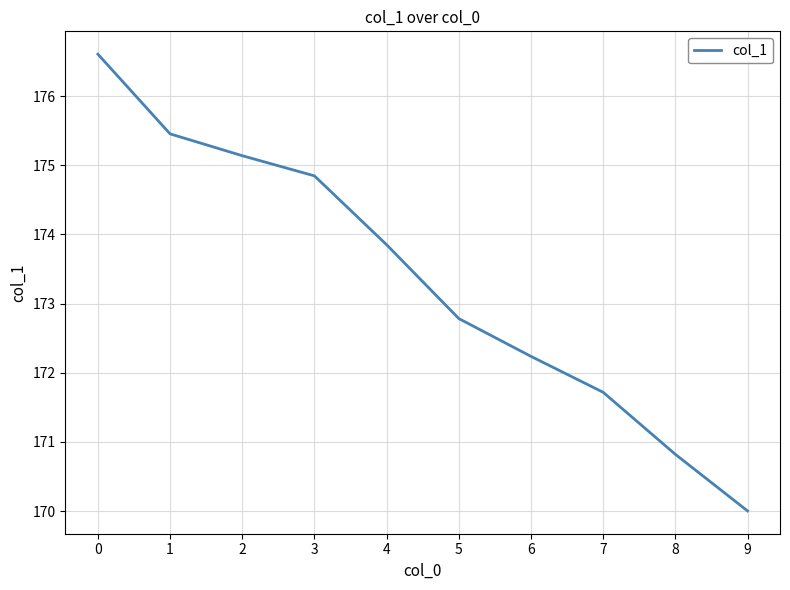

What is the greatest value displayed?

176.6